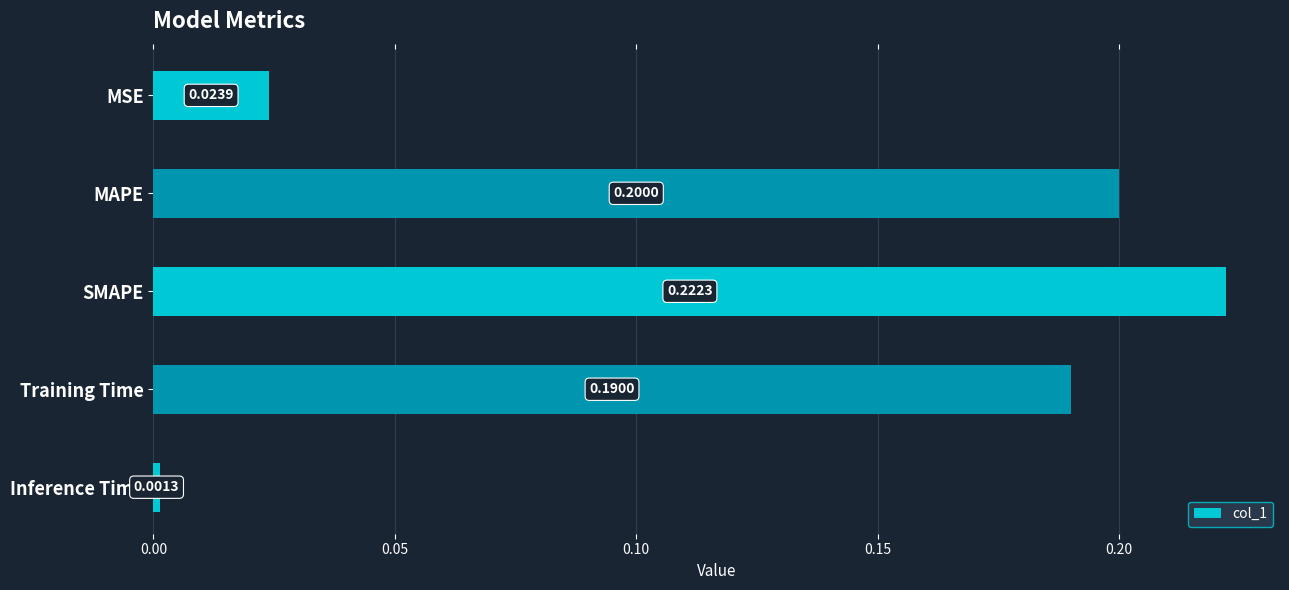

Which has a higher value, MSE or Training Time?

Training Time